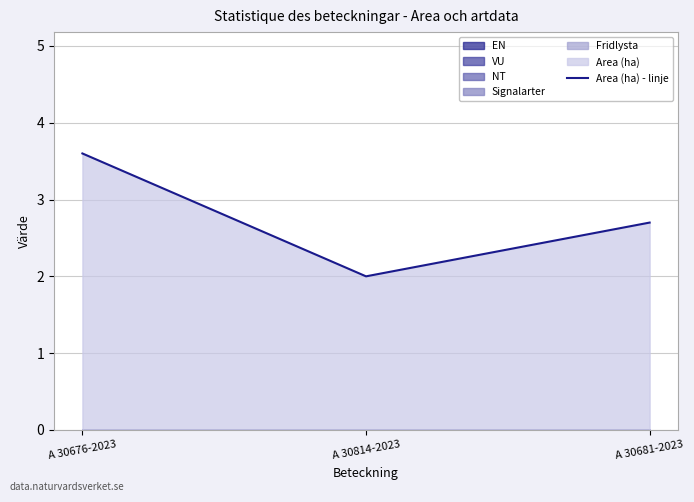

Reading left to right, extract all data points from this chart.

3.6	2.0	2.7